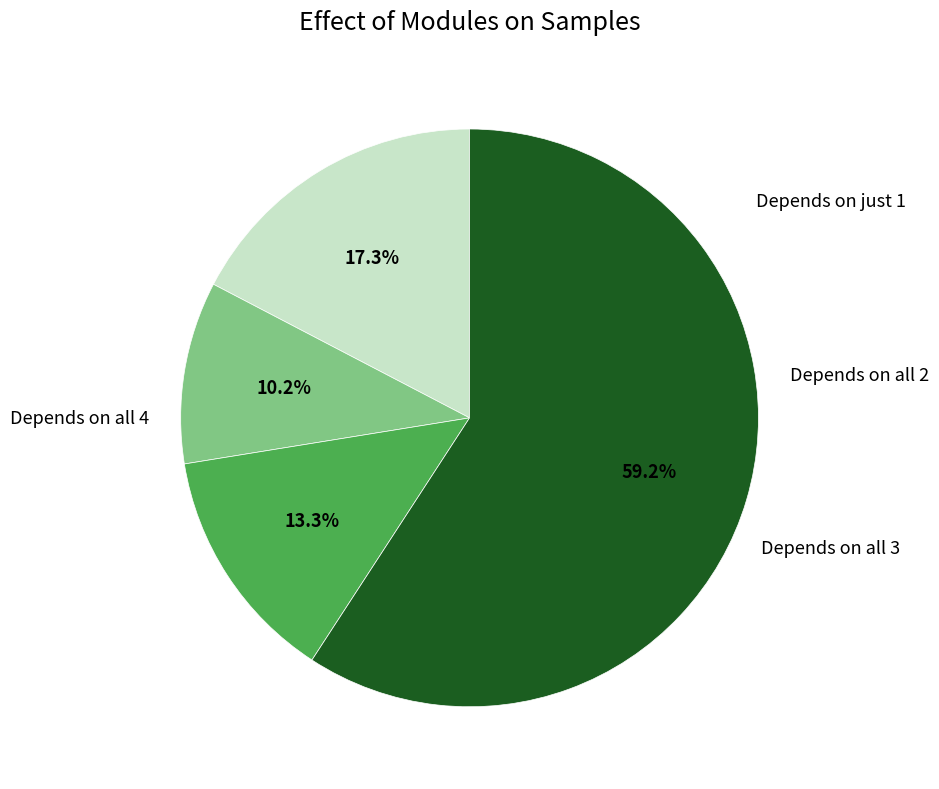

Is there any slice that represents more than half of the pie?

Yes